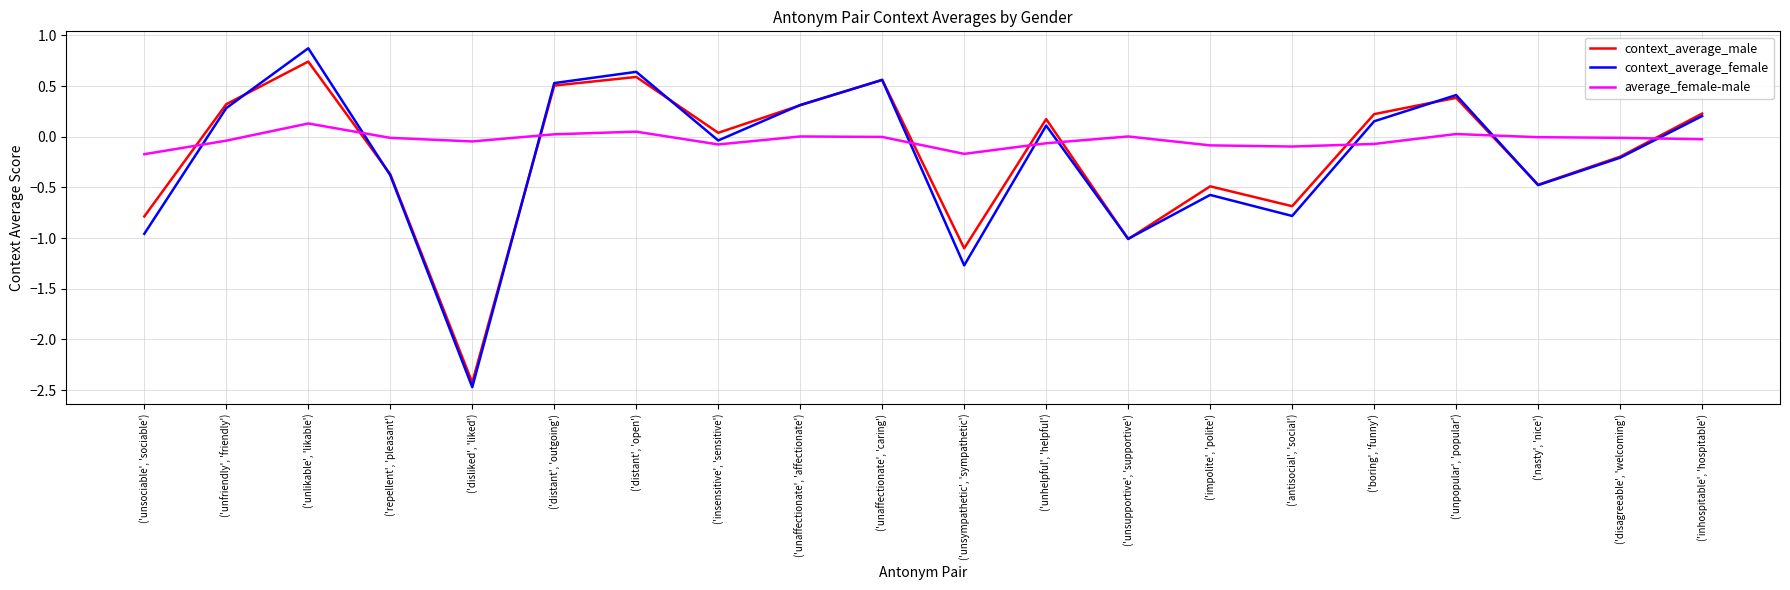

Between ('disagreeable', 'welcoming') and ('inhospitable', 'hospitable'), which series saw the biggest shift?

context_average_male